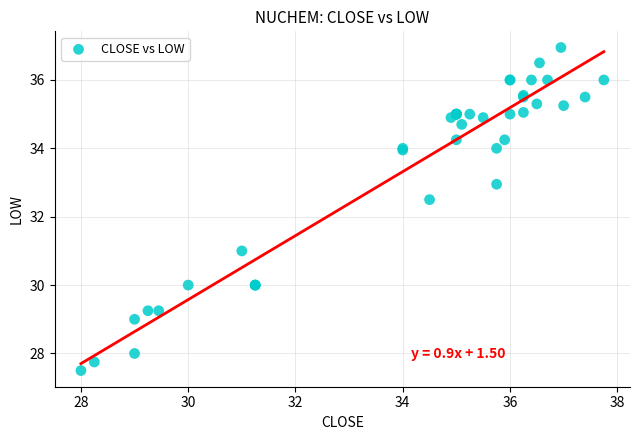

What Y value in the scatter plot is closest to 32?

32.5